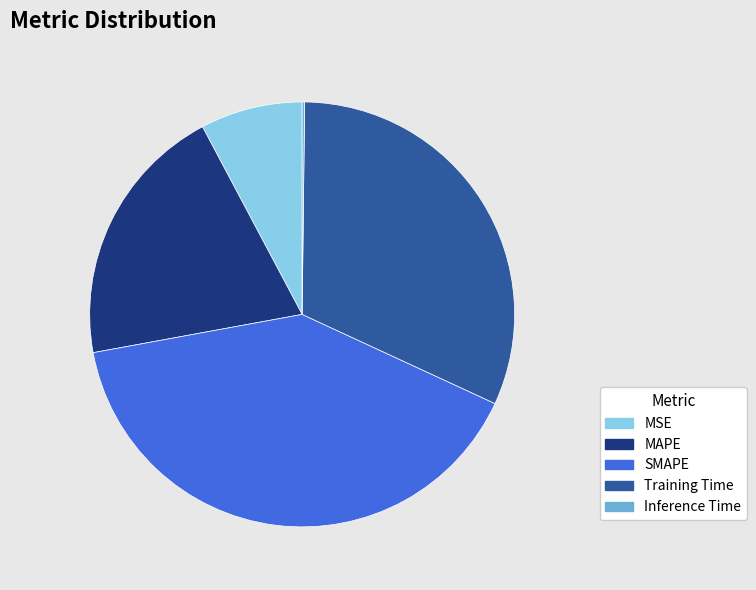

Does any single category account for the majority?

No